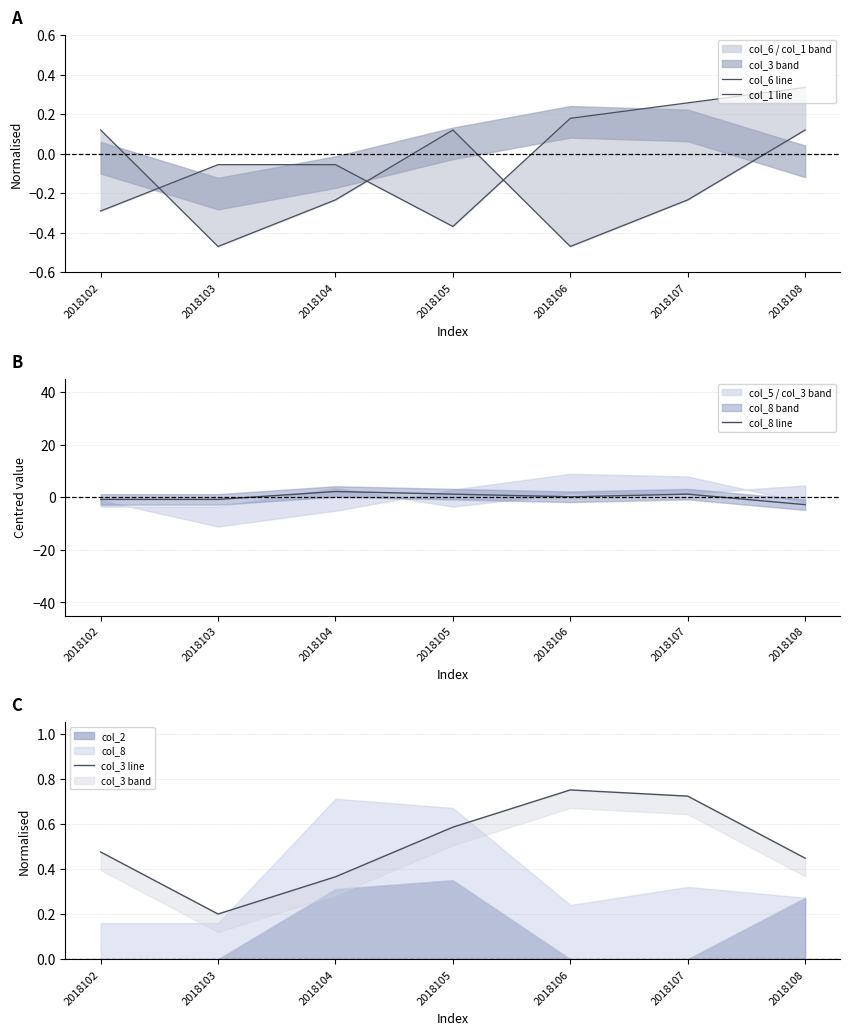

Which category has the lowest value across all series?

2018108